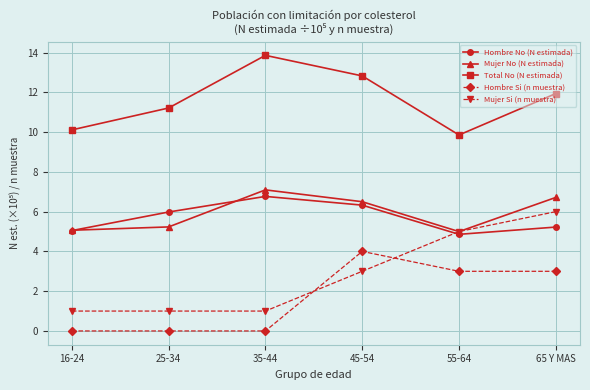

True or false: Hombre No (N estimada) and Hombre Si (n muestra) cross at least once.

False